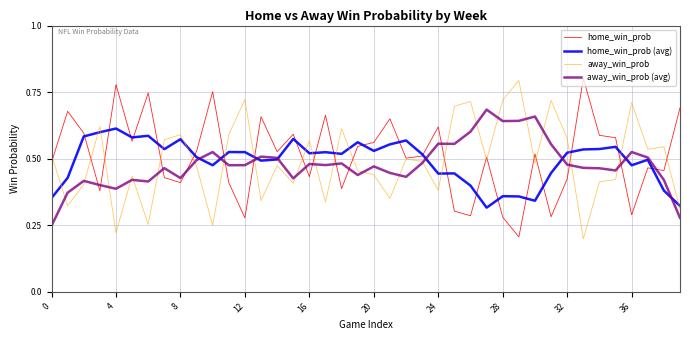

What is the sum of all home_win_prob (avg) values?

19.7